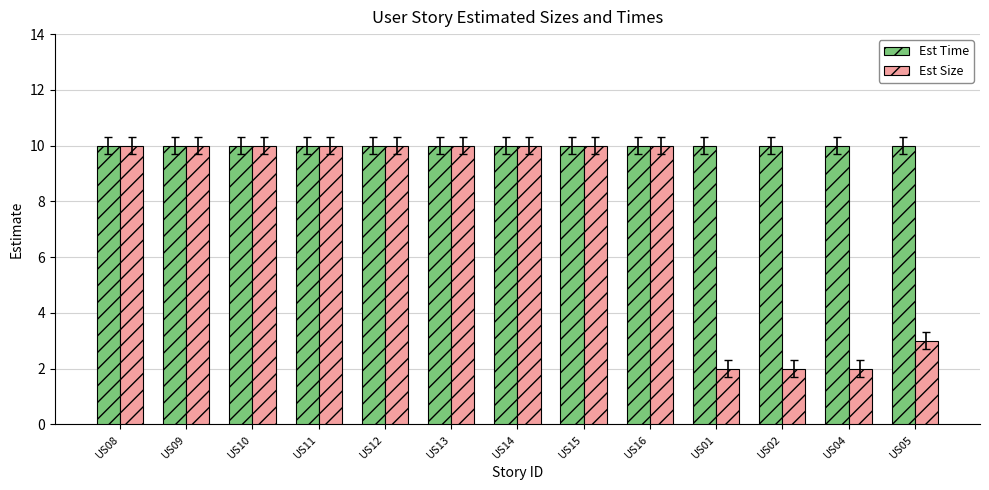

How many bars are there in each group?

2